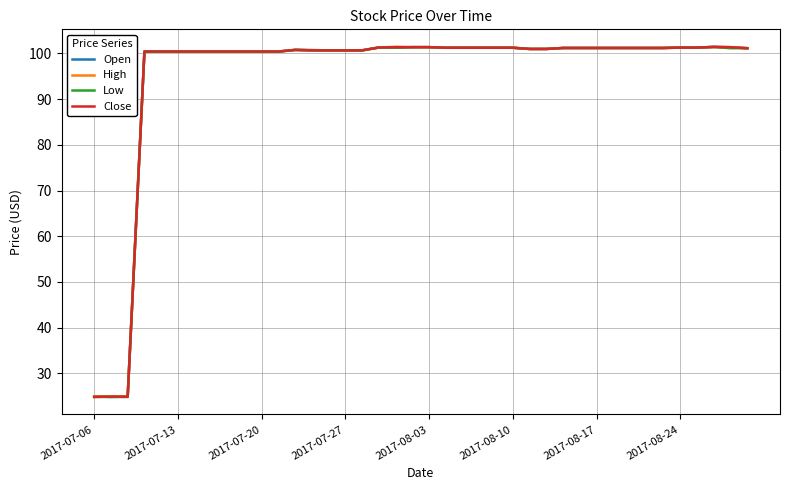

What is the maximum value for High?

101.4